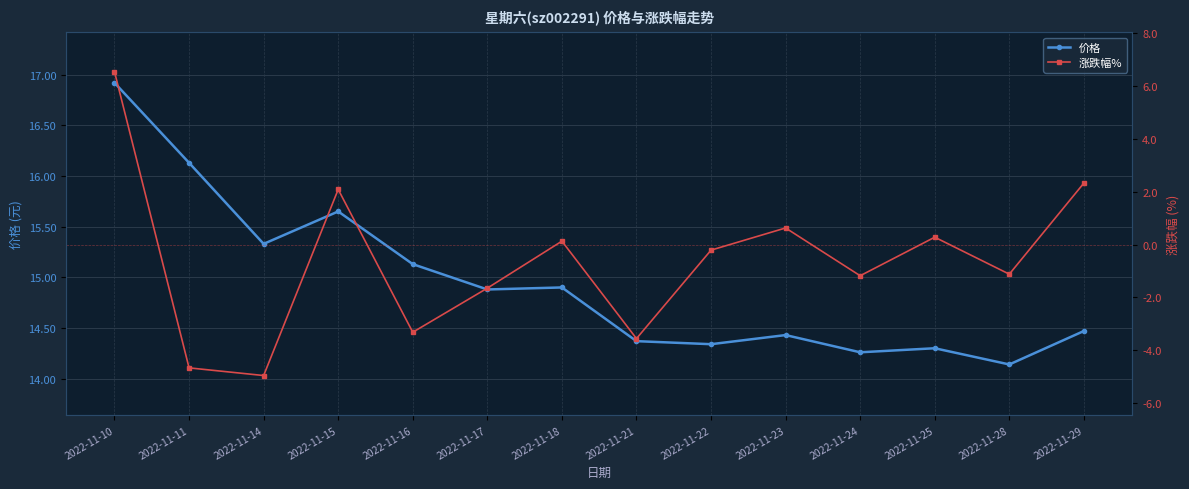

True or false: 价格 and 涨跌幅% intersect in this chart.

False